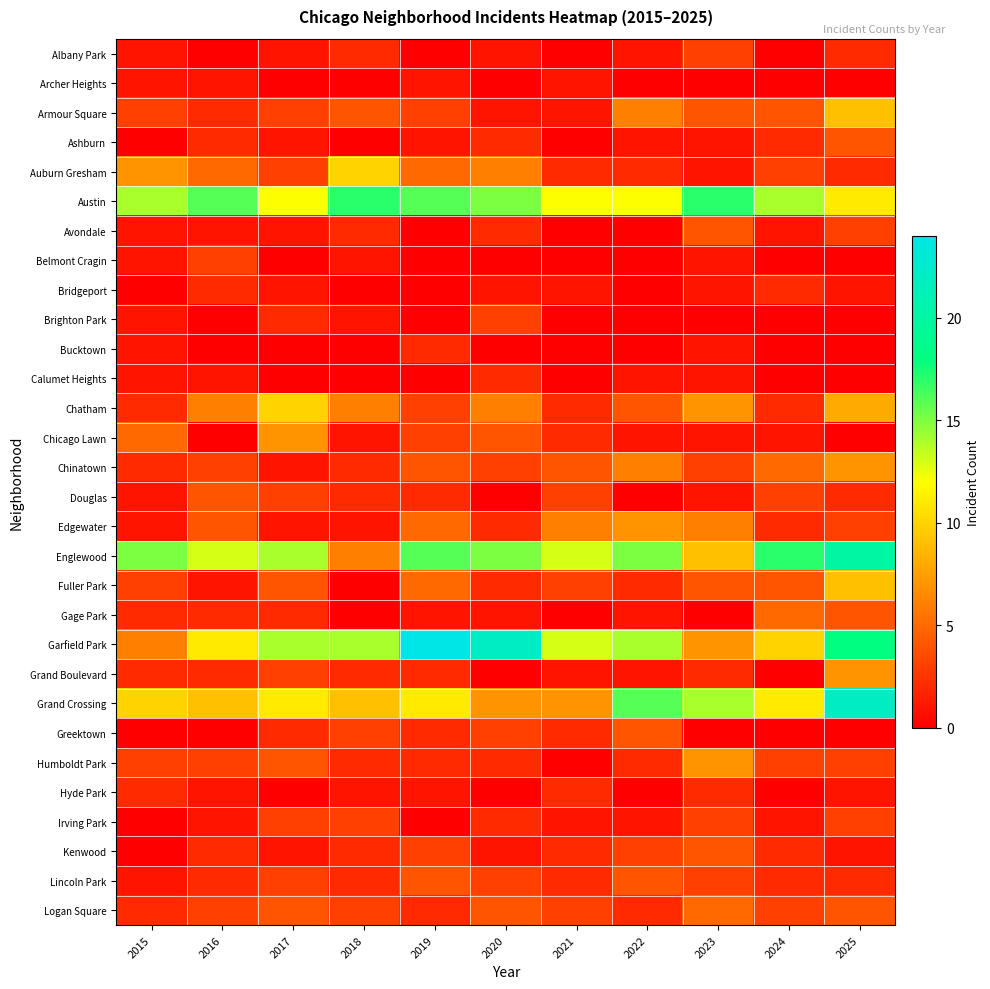

At how many categories does at least one series exceed 9?

11